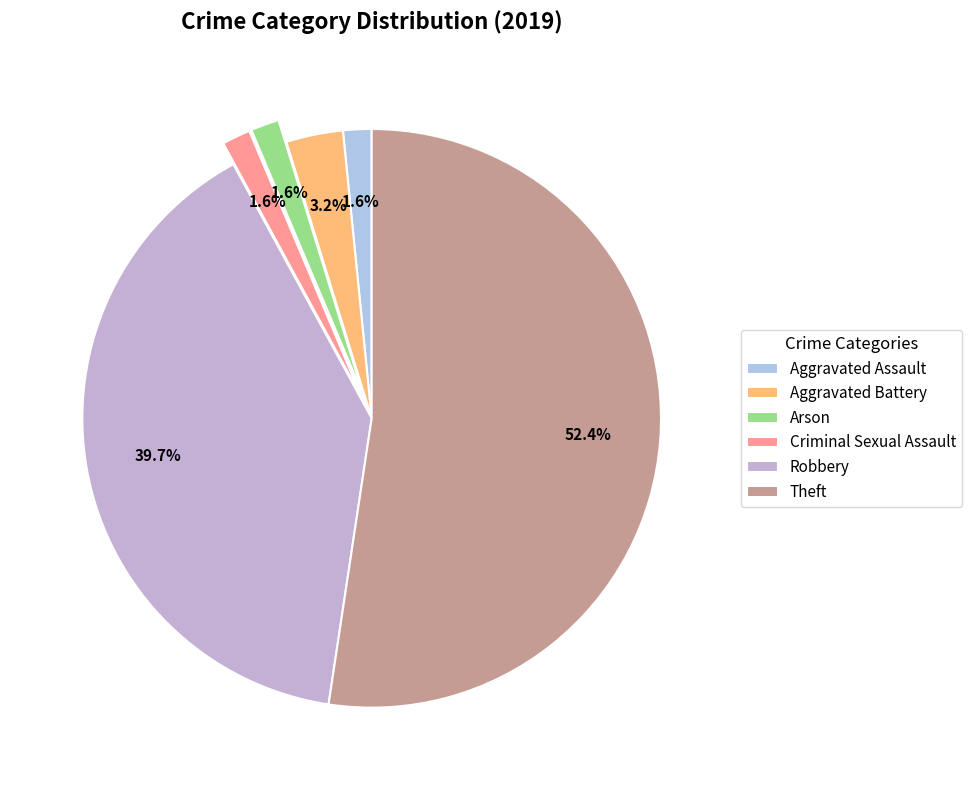

Which slice is the largest?

Theft